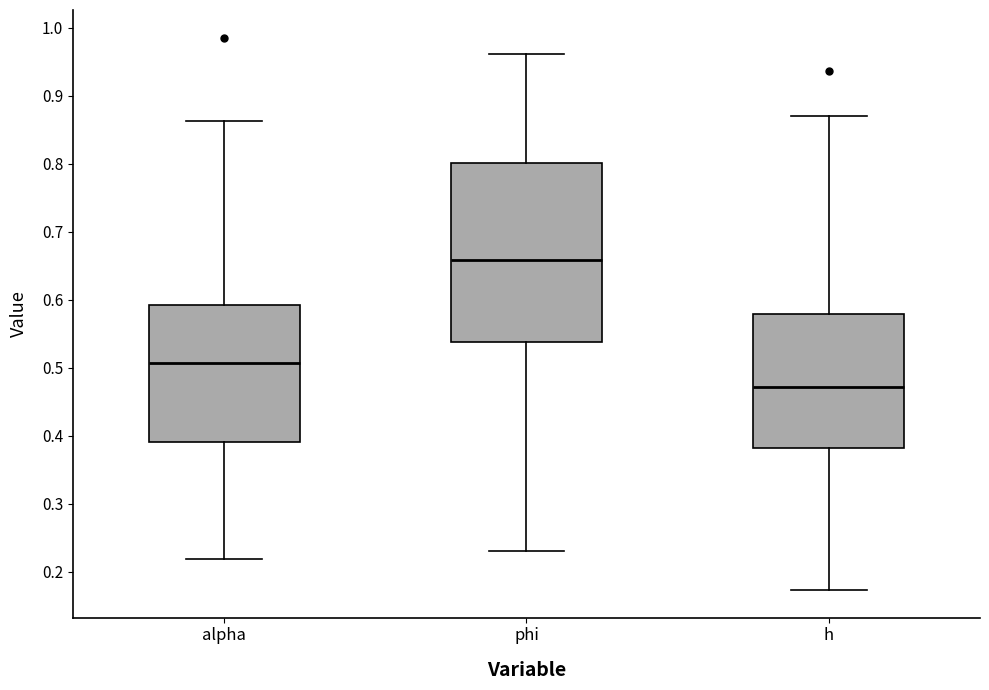

Reading left to right, read every box against the y-axis: the position of its median line, the range the box covers, and the ends of its whiskers. The values are not printed on the chart, so give them approximately, as read against the axis.

alpha: median 0.51, box 0.39 to 0.59, whiskers 0.22 to 0.86
phi: median 0.66, box 0.54 to 0.80, whiskers 0.23 to 0.96
h: median 0.47, box 0.38 to 0.58, whiskers 0.17 to 0.87